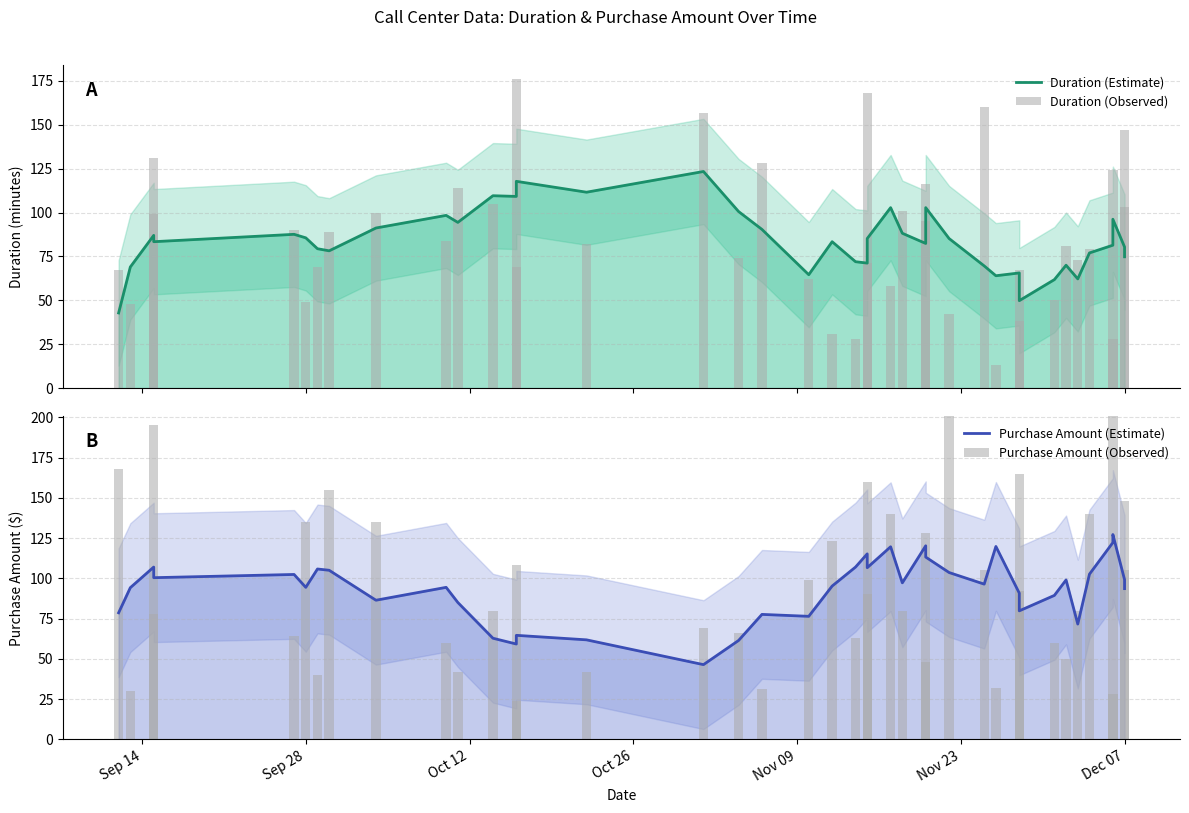

Which series has the largest range (max minus min)?

Purchase Amount (Observed)